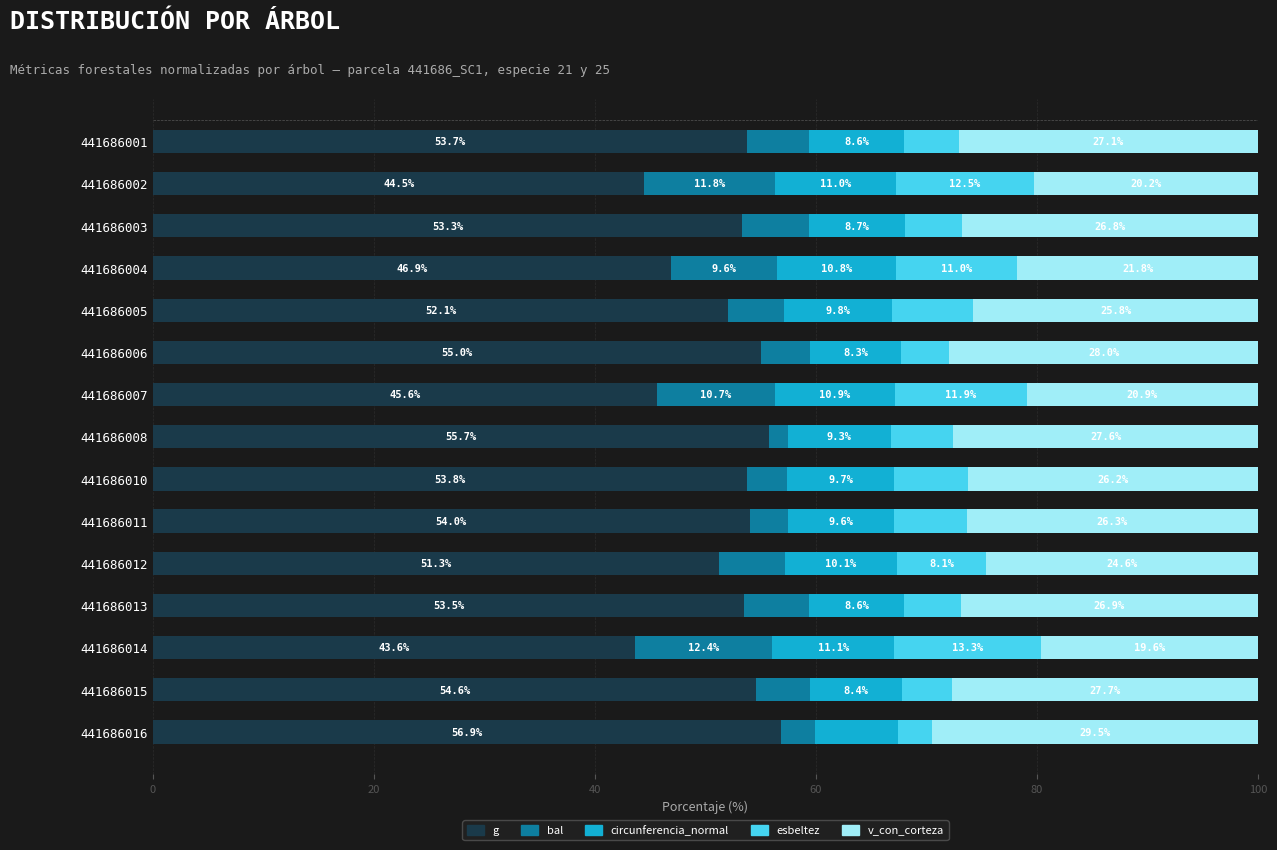

What is the total value across all series at 441686014?

100.0